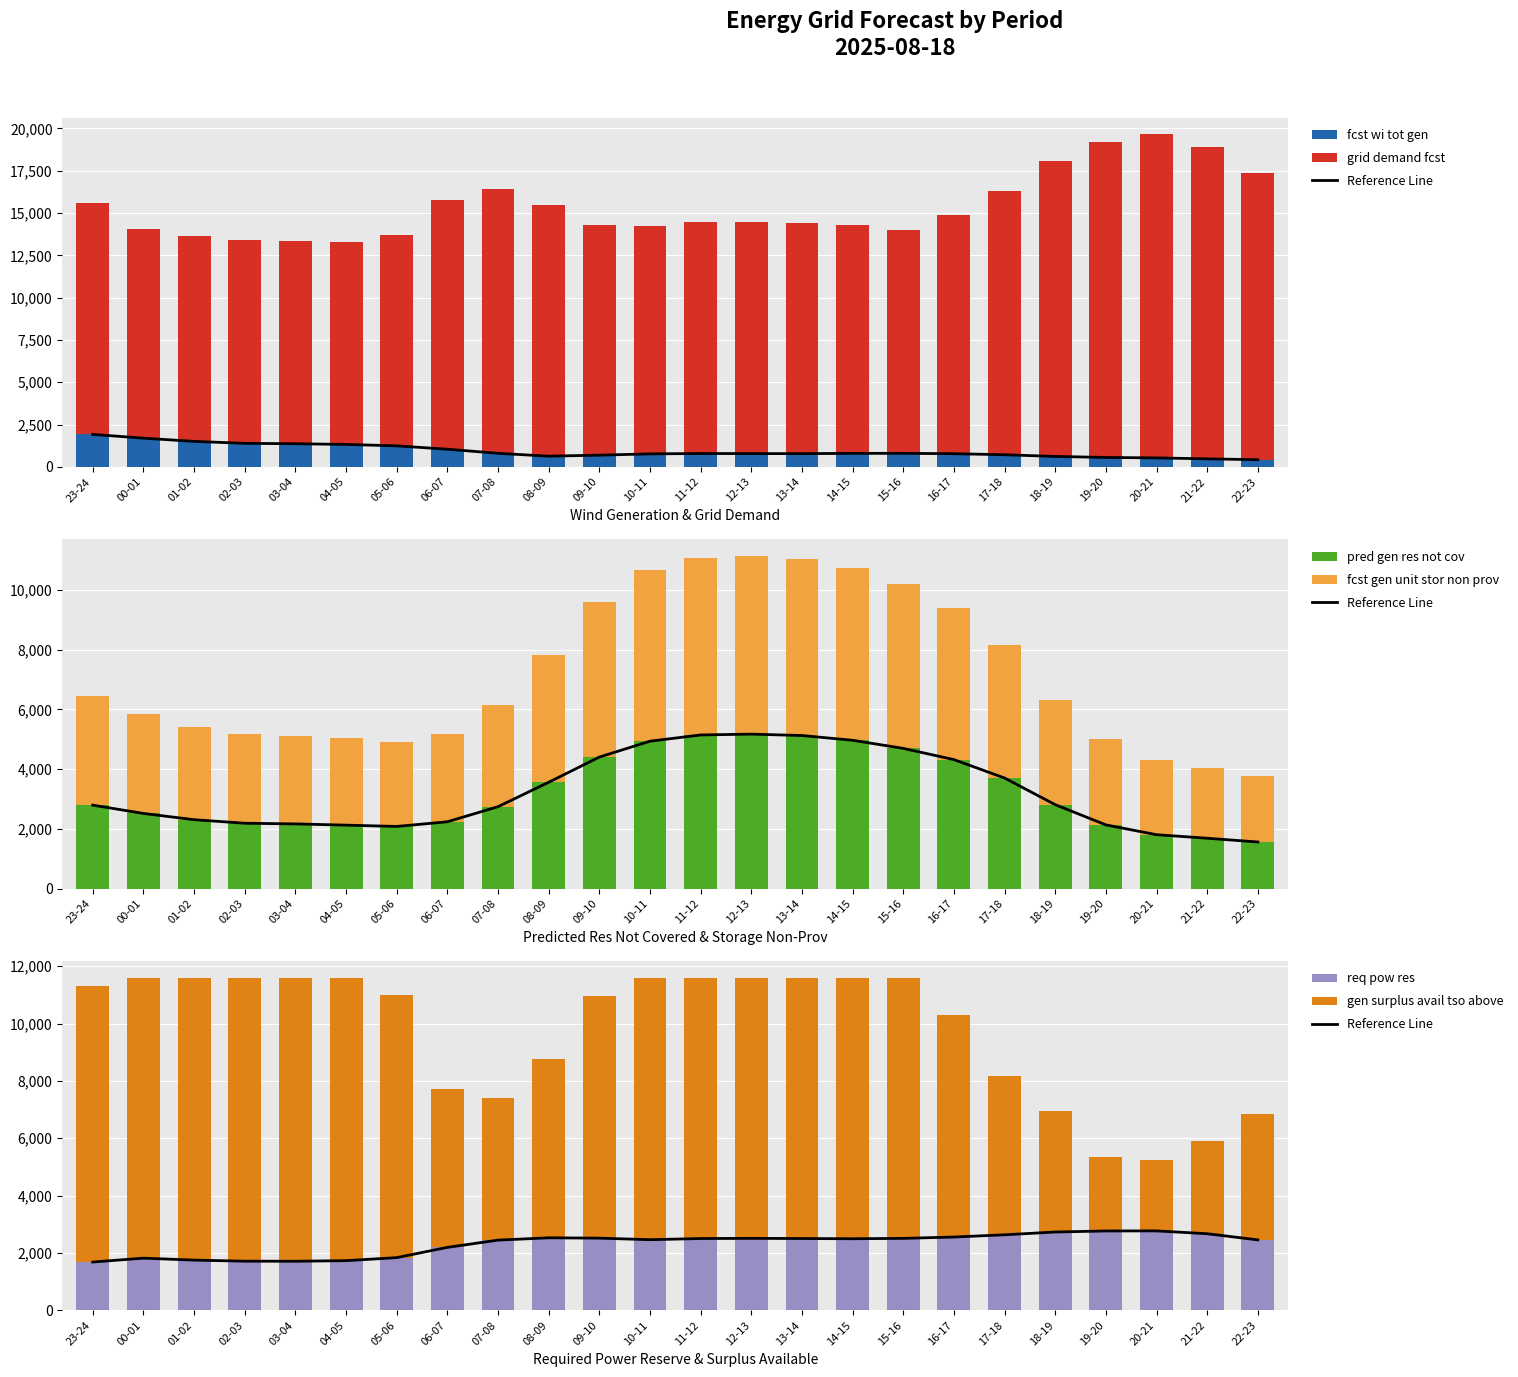

Reading left to right, what are all the values shown in this chart?

fcst_wi_tot_gen: 1917	1693	1504	1387	1364	1323	1239	1040	798	629	689	765	786	781	779	794	796	775	713	613	553	527	471	420
grid_demand_fcst: 13672	12376	12142	12023	12001	11959	12489	14735	15596	14825	13586	13465	13669	13697	13650	13489	13221	14106	15587	17453	18655	19131	18455	16924
pred_gen_res_not_cov: 2795	2517	2307	2189	2166	2125	2081	2238	2743	3561	4405	4937	5146	5174	5127	4968	4696	4320	3703	2810	2133	1804	1686	1560
fcst_gen_unit_stor_non_prov: 3644	3333	3100	2979	2956	2915	2842	2925	3397	4275	5204	5737	5941	5968	5922	5760	5493	5074	4442	3524	2881	2515	2369	2221
req_pow_res: 1684	1819	1751	1714	1711	1732	1837	2195	2448	2529	2517	2463	2504	2509	2504	2496	2509	2556	2634	2731	2768	2770	2671	2456
gen_surplus_avail_tso_above: 9616	9764	9847	9884	9887	9866	9158	5516	4954	6247	8427	9135	9094	9089	9094	9102	9089	7739	5547	4204	2585	2456	3218	4387